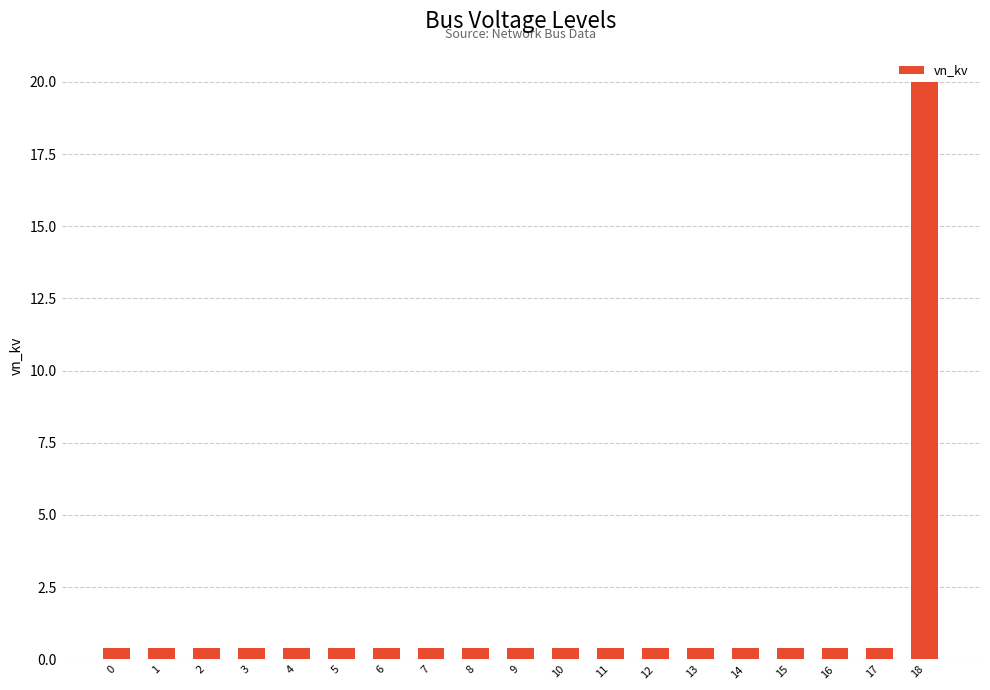

The chart shows a value of 0.4 at 10. True or false?

True